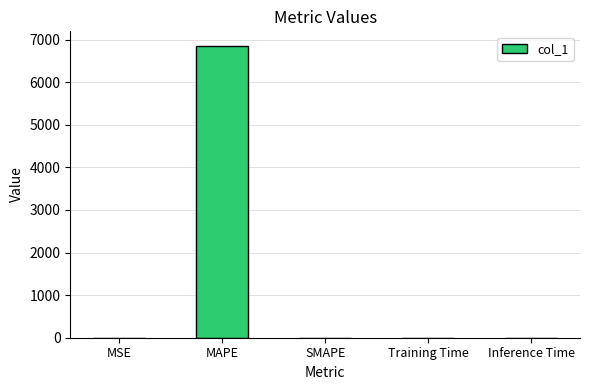

What is the sum of all values?

6852.5